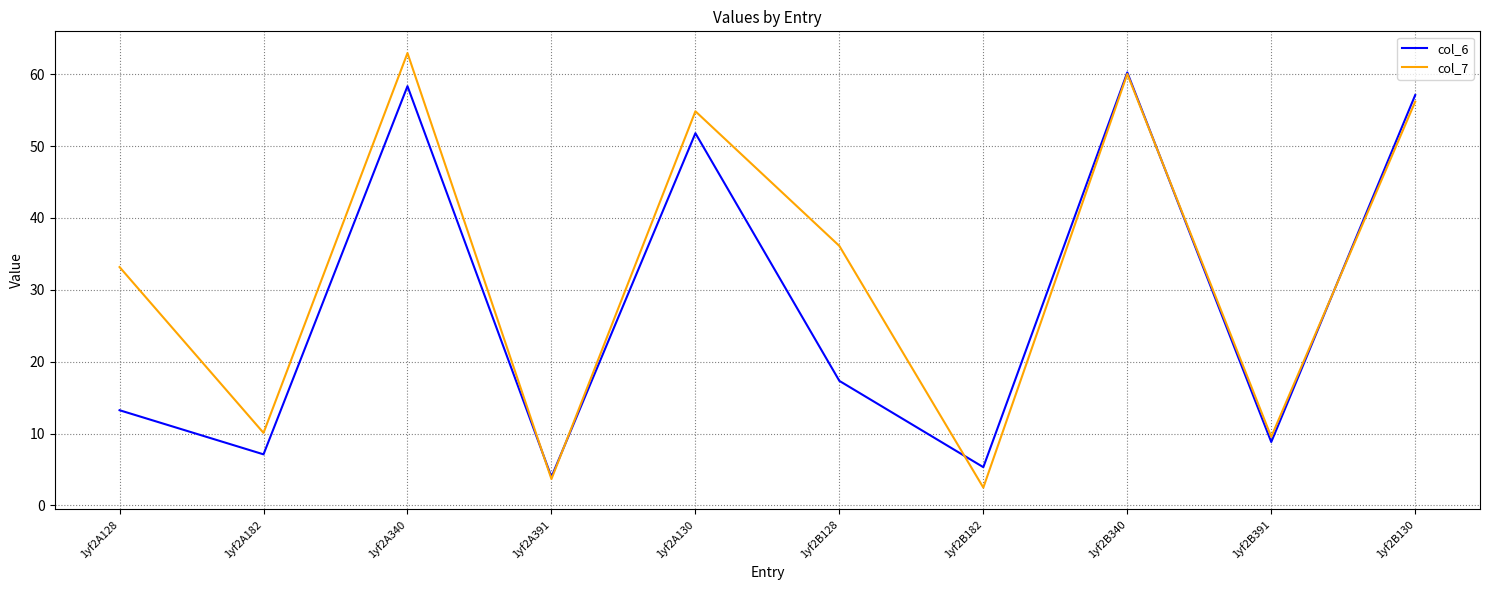

Count the number of data series in this chart.

2